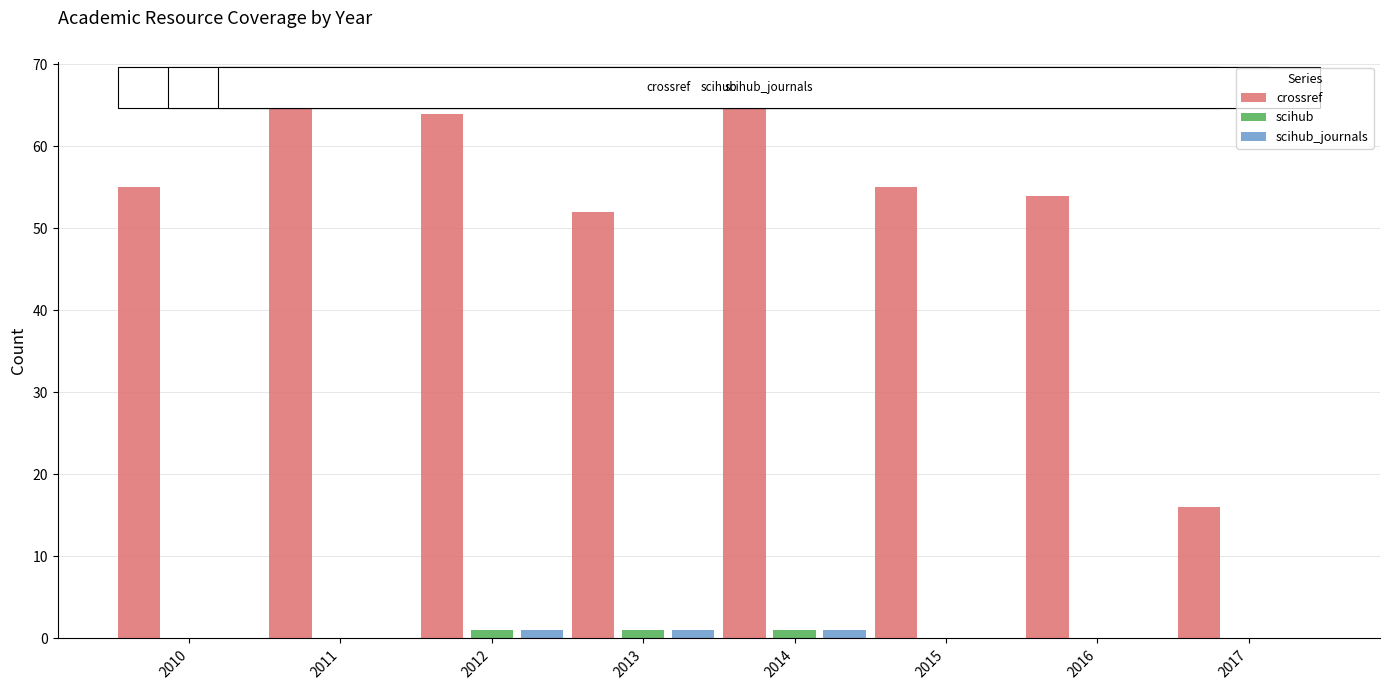

Count the number of categories in the chart.

8